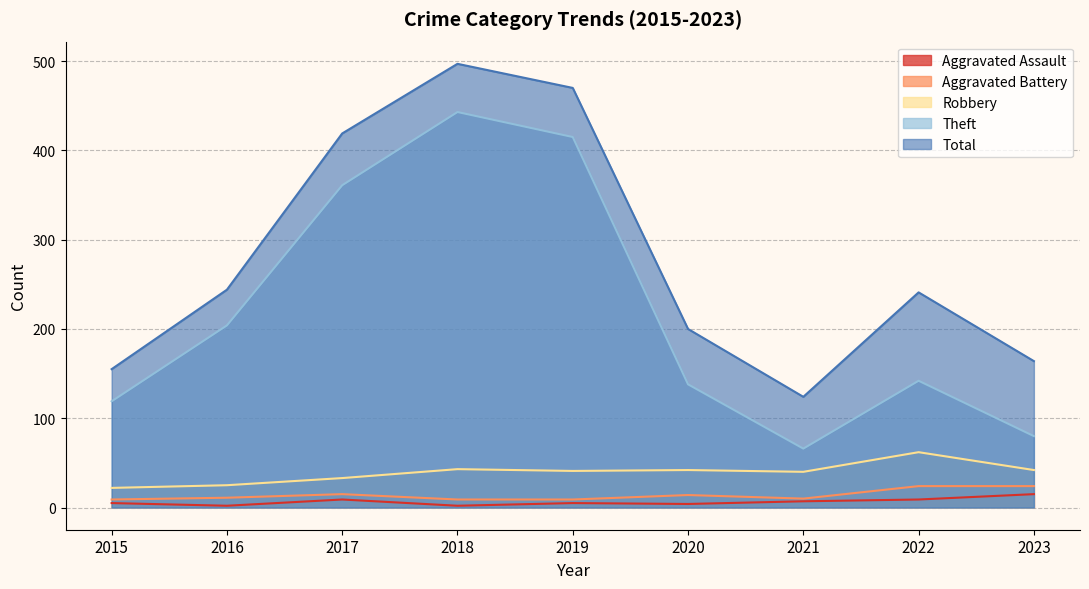

At which category is the sum across all series the highest?

2018